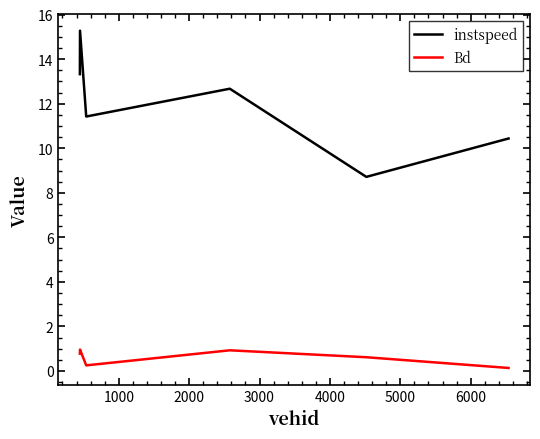

True or false: Bd has more than 2 points higher than both neighbors.

False